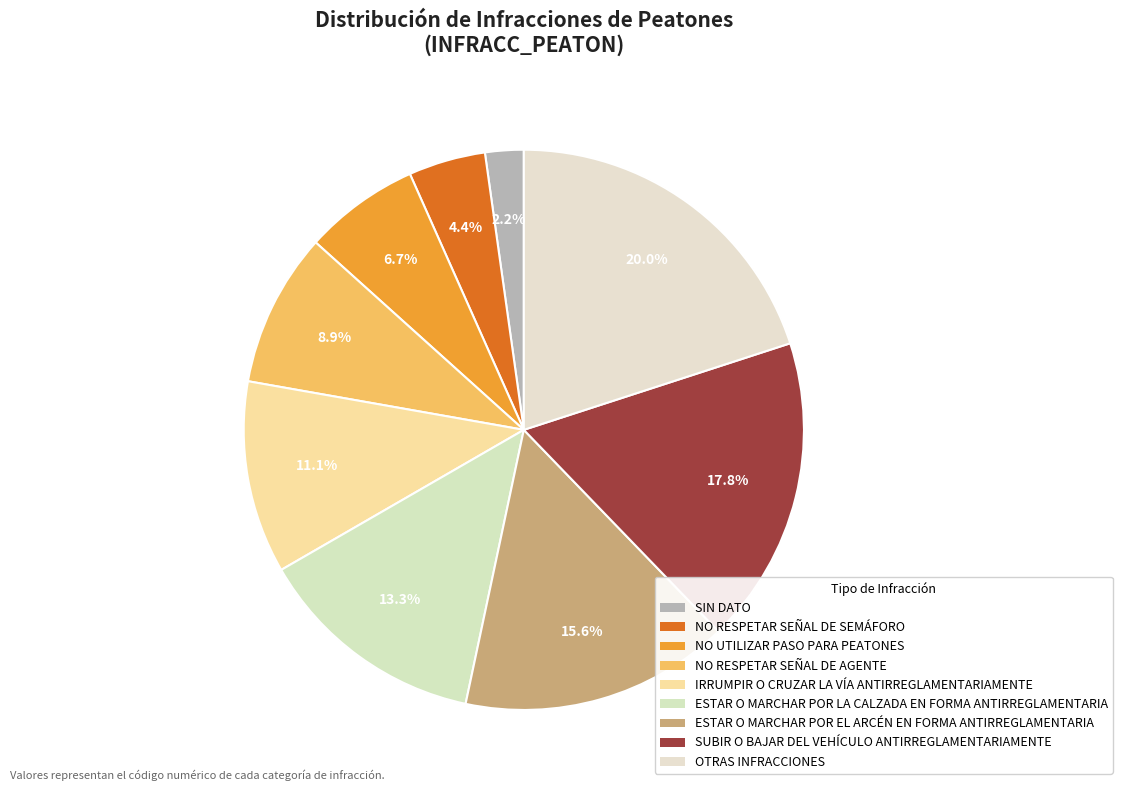

What is the change in value from NO RESPETAR SEÑAL DE SEMÁFORO to IRRUMPIR O CRUZAR LA VÍA ANTIRREGLAMENTARIAMENTE?

+3